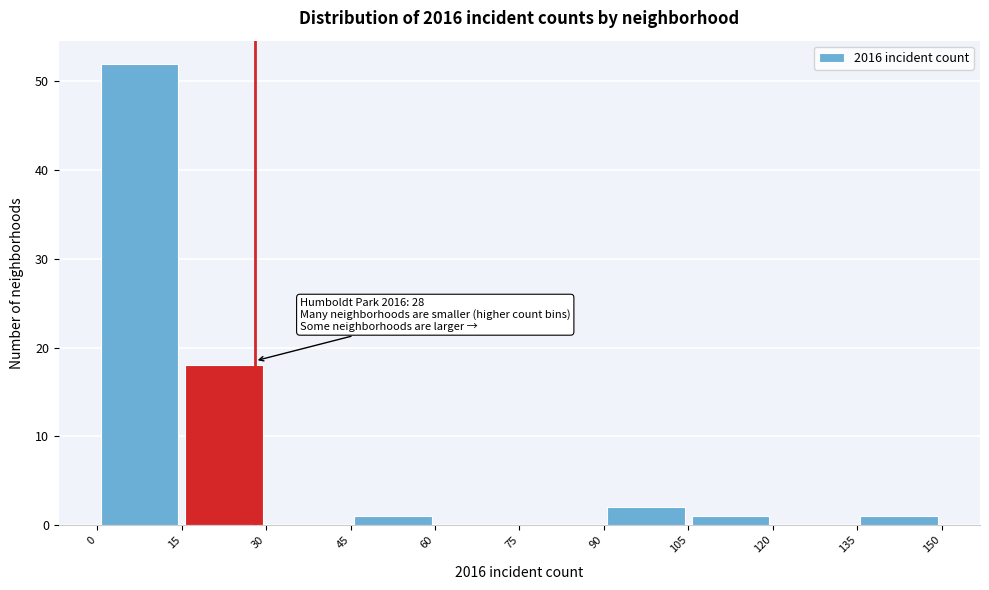

Over which range of the x-axis is the bar tallest?

0 to 15